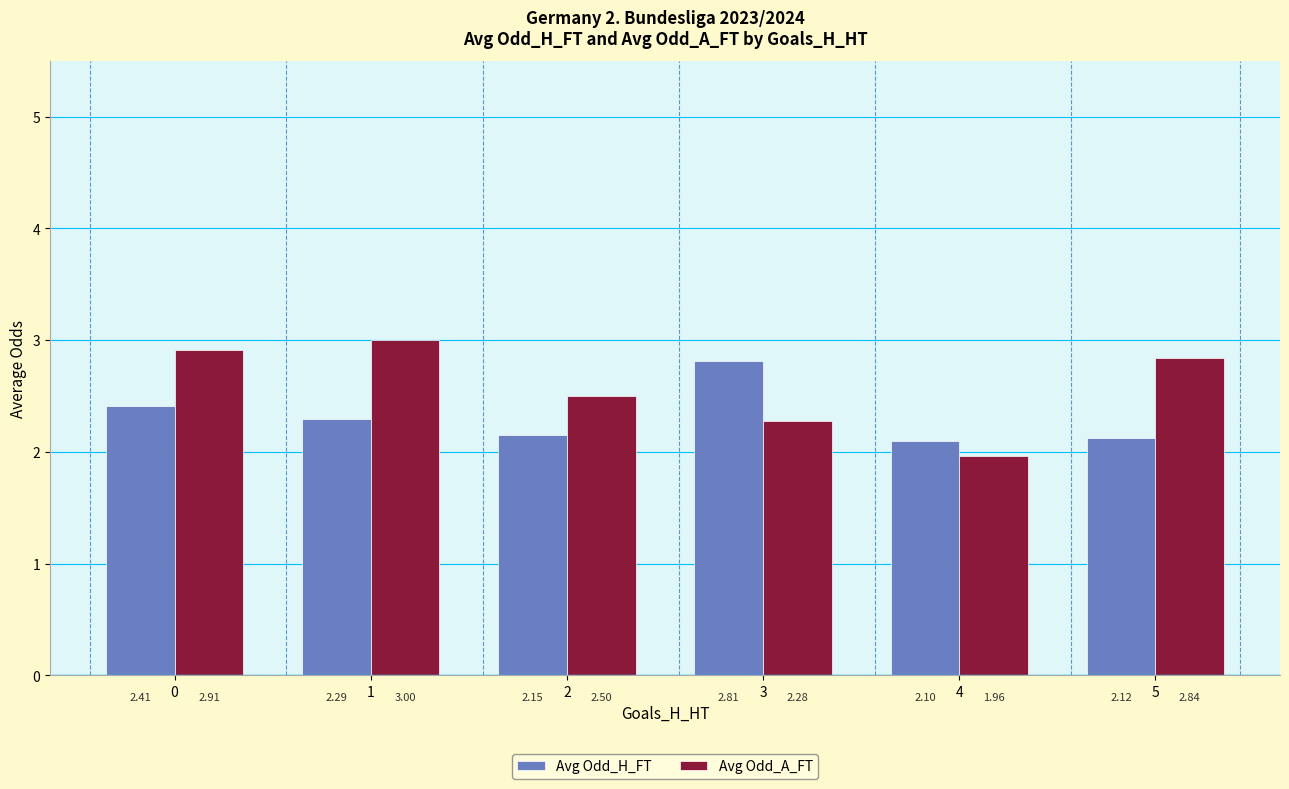

Rank the series at 4 from highest to lowest value.

Avg Odd_H_FT, Avg Odd_A_FT